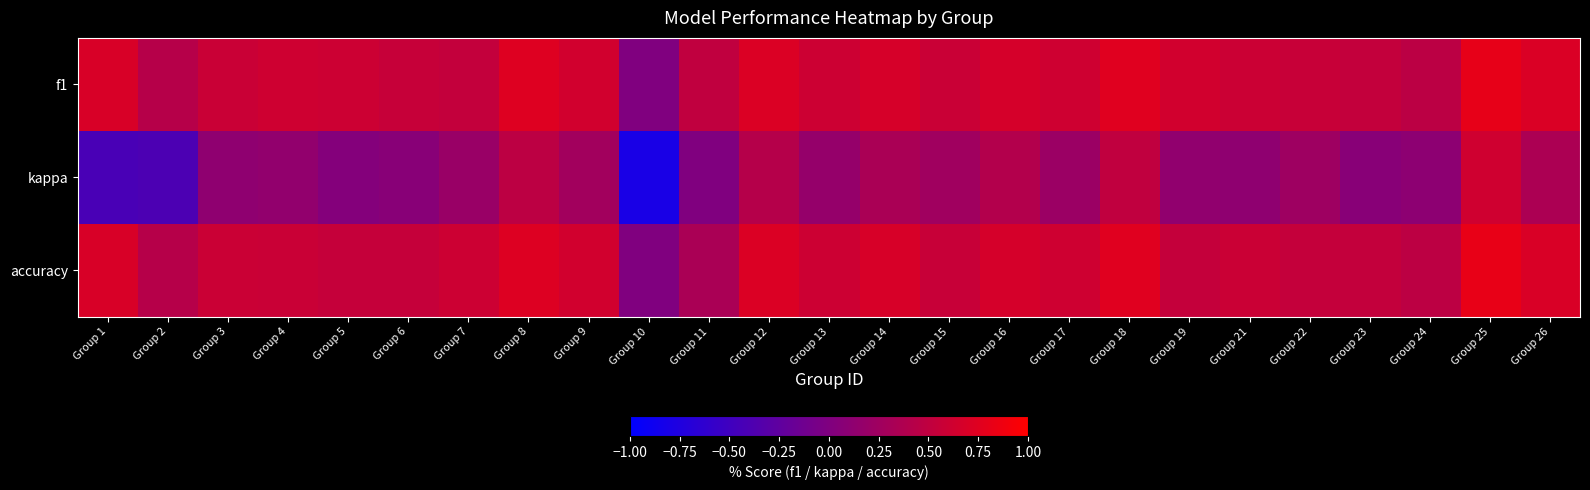

Count the number of data series in this chart.

3